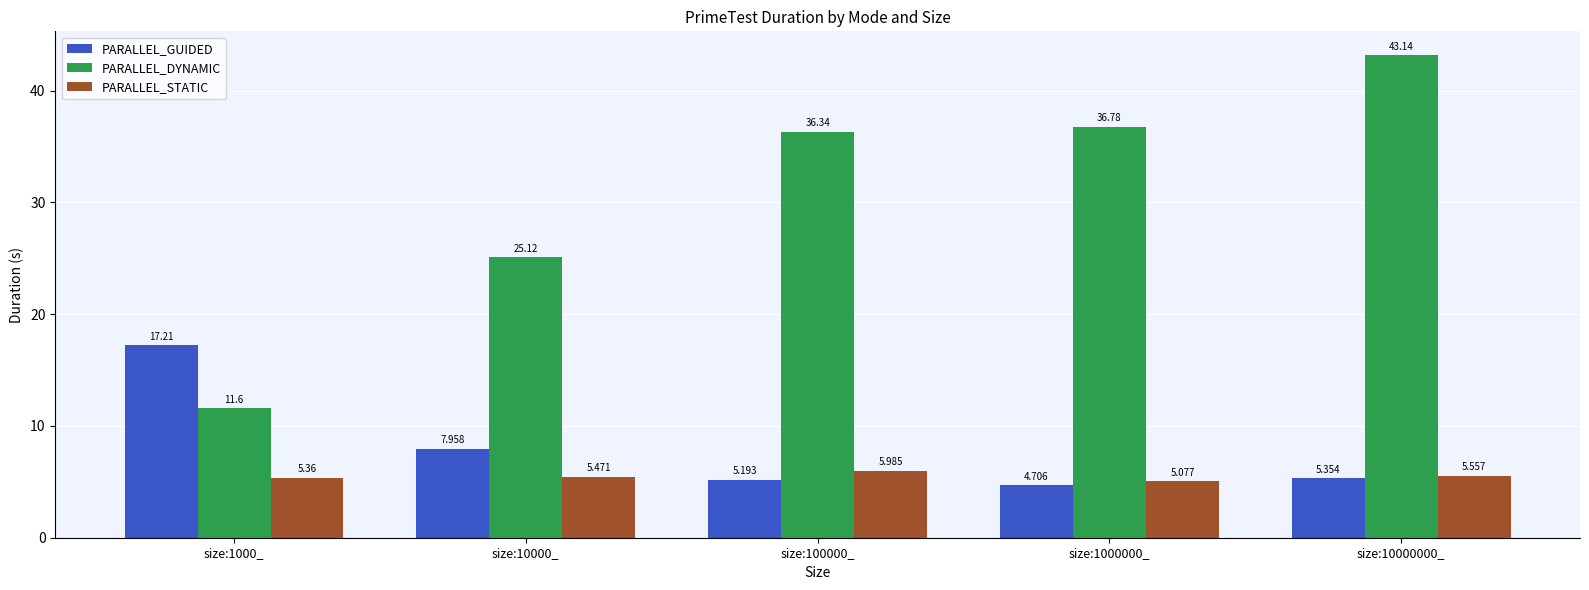

How many groups of bars are there?

5